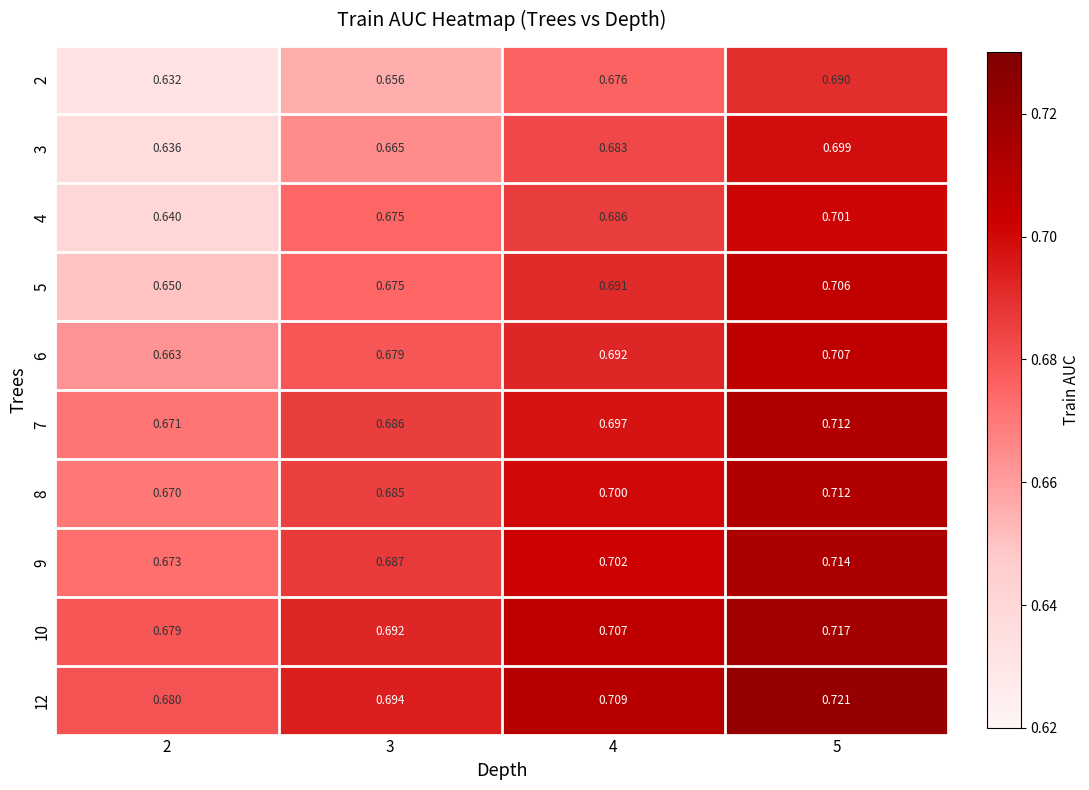

Is the value of 4 at 2 greater than the value of 10 at 3?

No